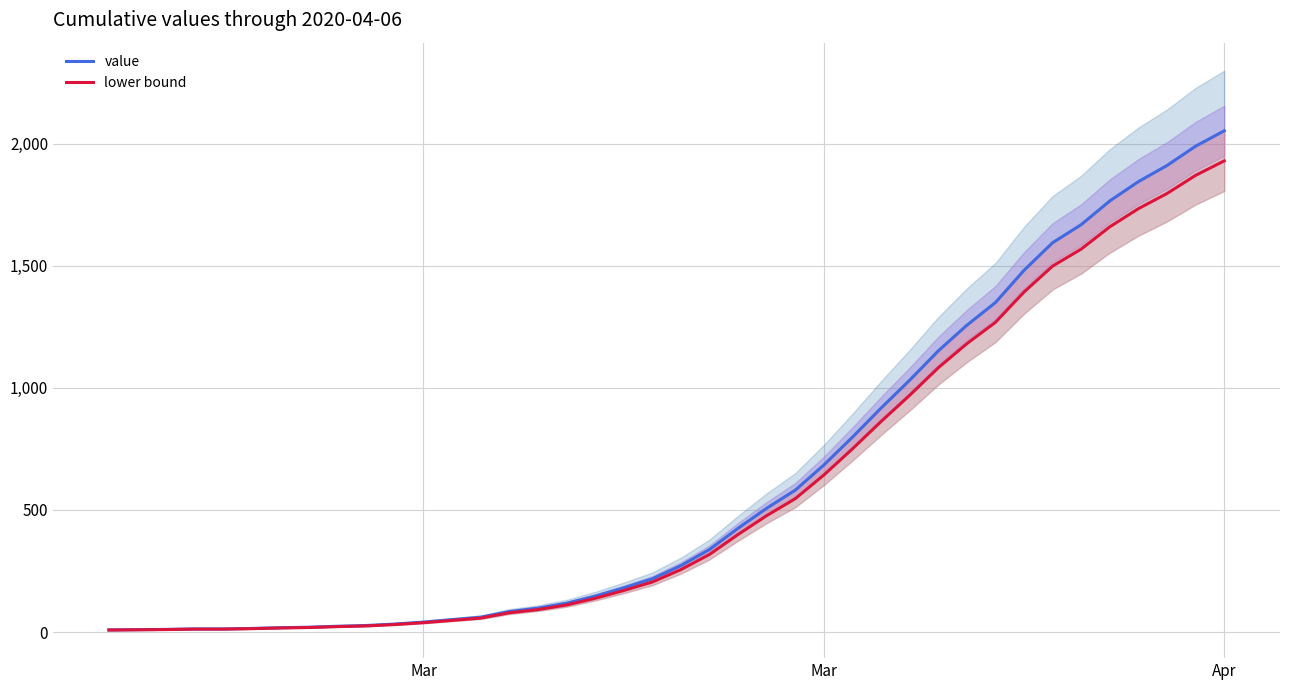

At how many categories does at least one series exceed 310?

19